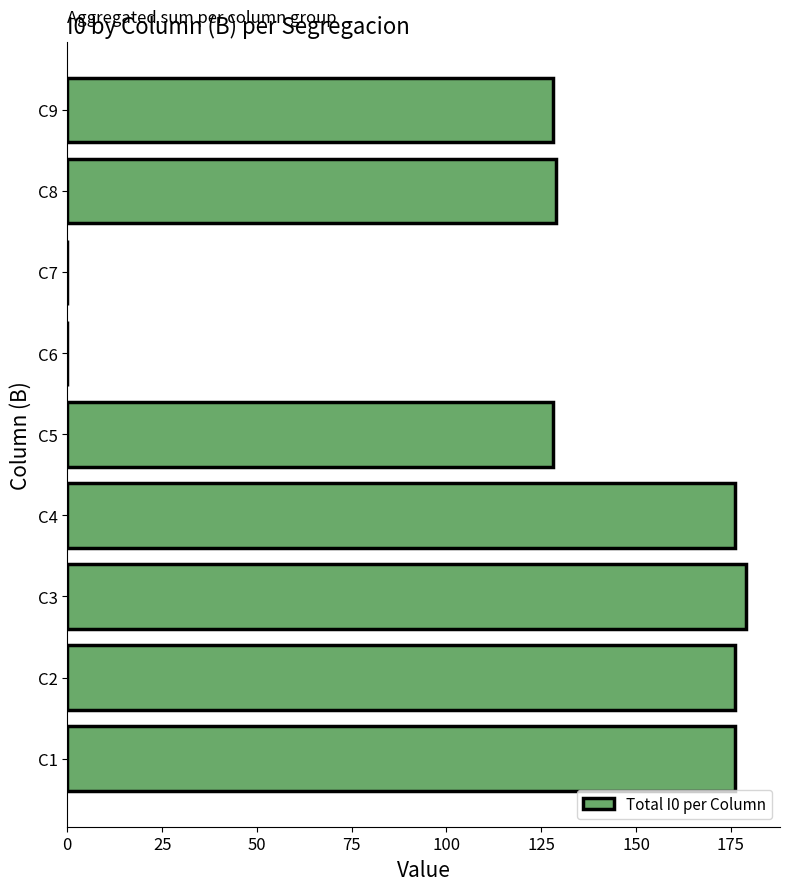

Reading bottom to top, list all the values displayed in this chart.

C1=176	C2=176	C3=179	C4=176	C5=128	C6=0	C7=0	C8=129	C9=128